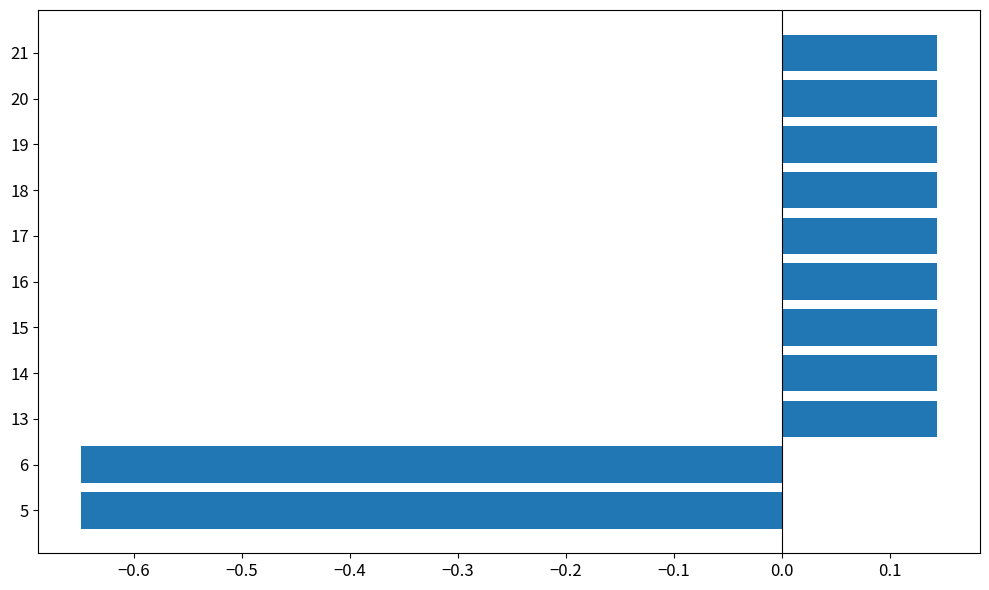

What is the sum of the values at 17 and 20?

0.3